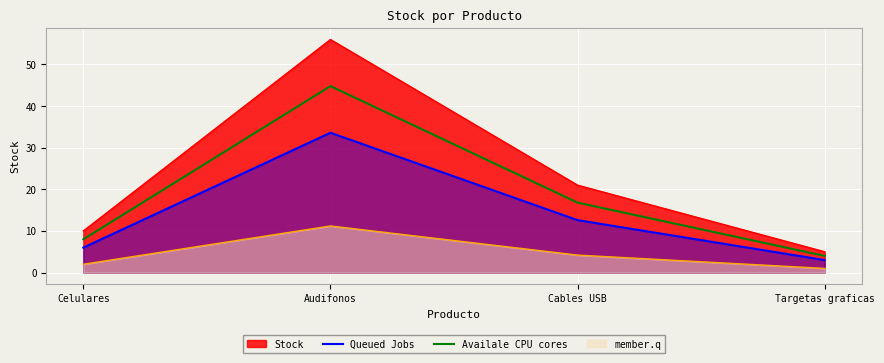

True or false: Availale CPU cores and Queued Jobs intersect in this chart.

False